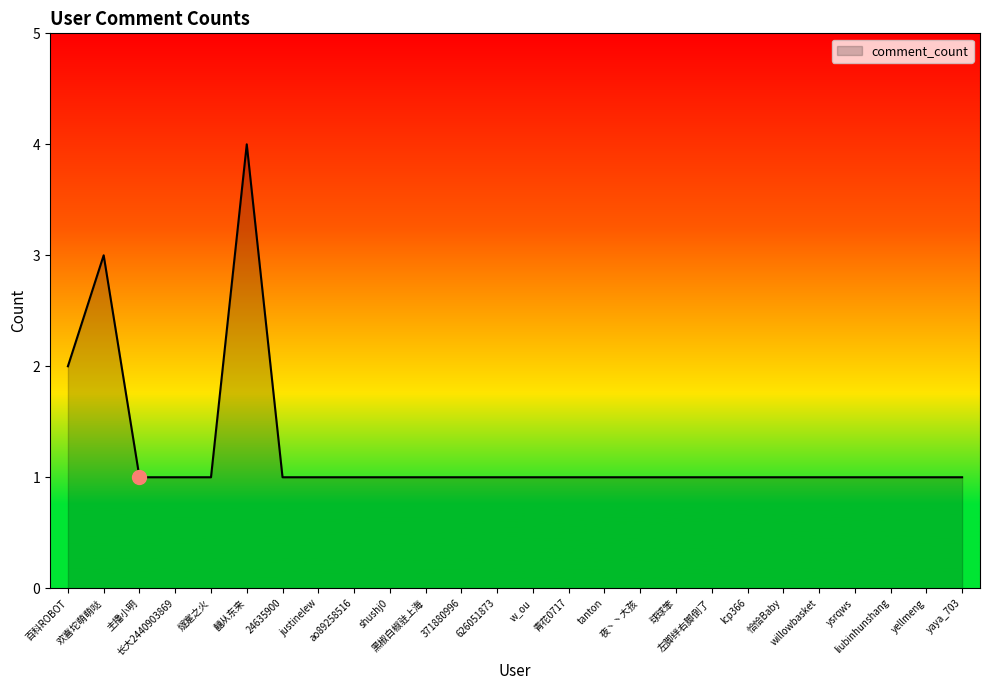

Where is the first local maximum?

欢喜坨萌萌哒